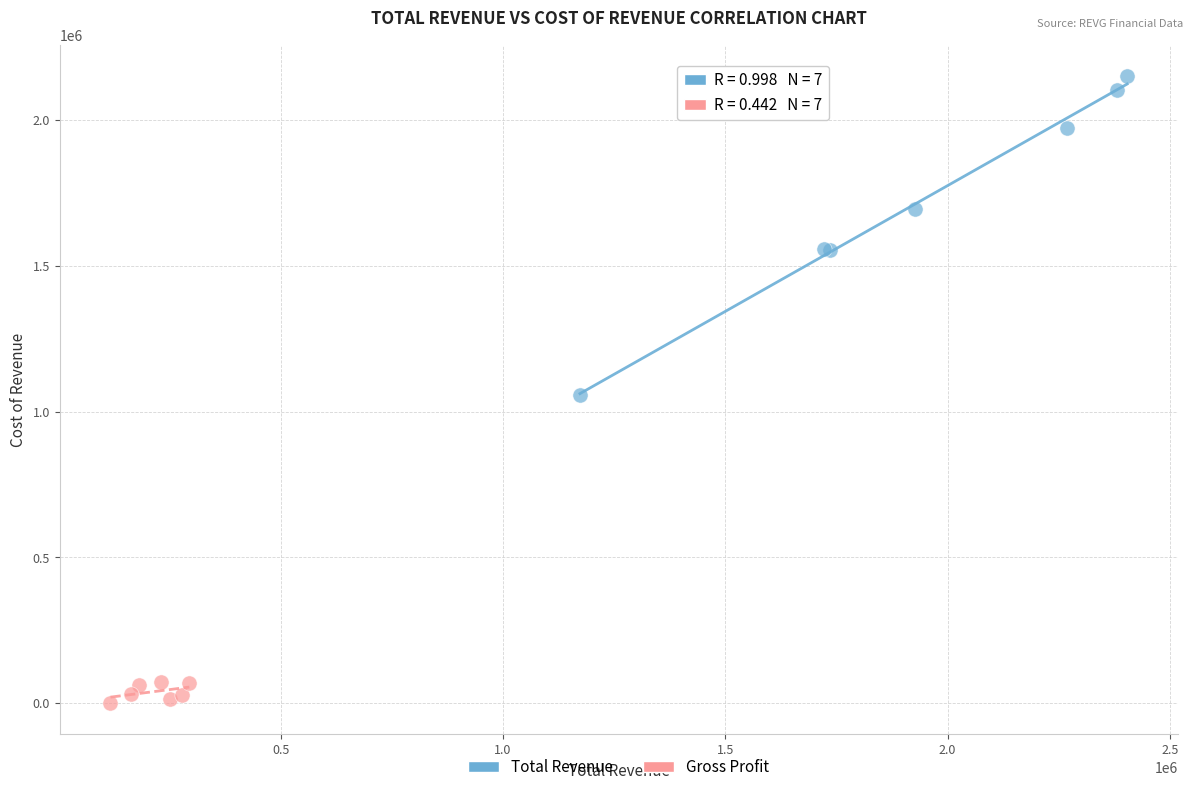

Which series has the largest Y range (max minus min)?

Total Revenue